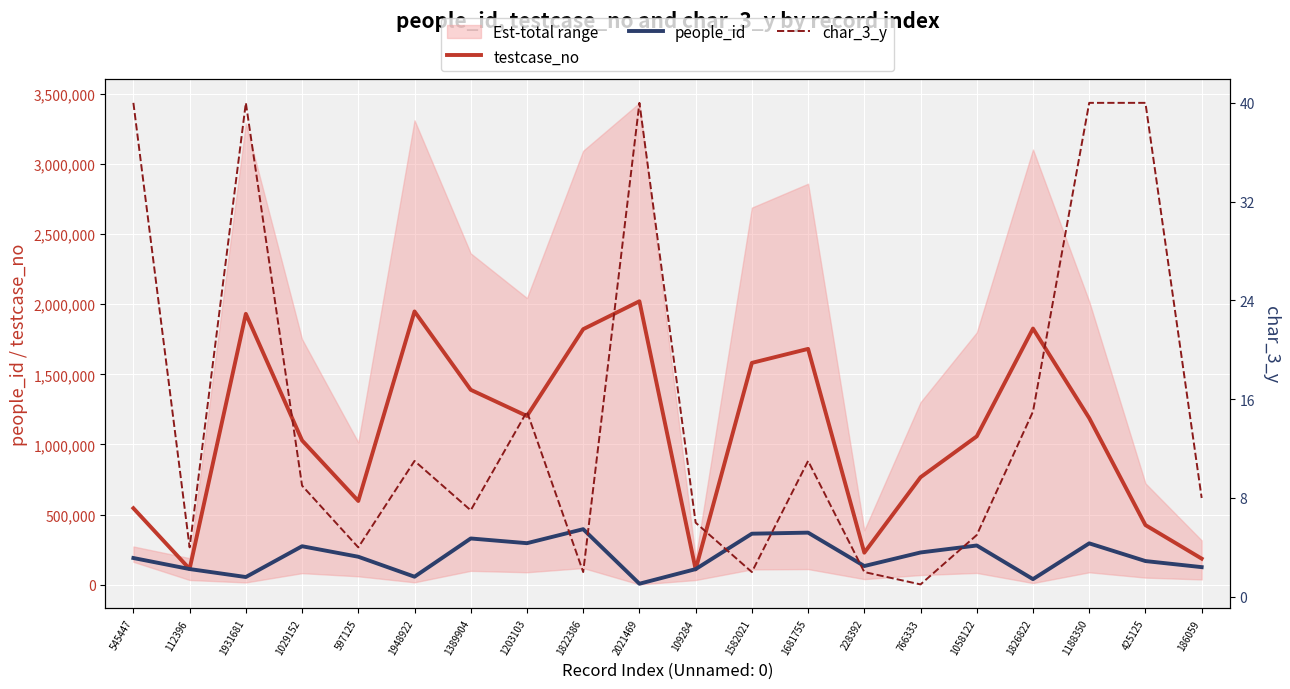

What is the smallest value displayed?

1